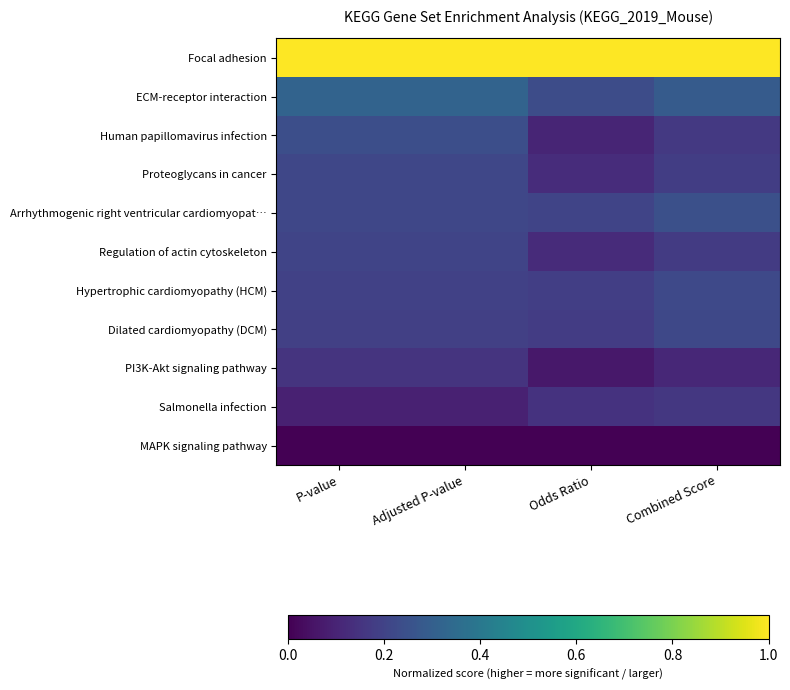

Rank the series at Odds Ratio from highest to lowest value.

Focal adhesion, ECM-receptor interaction, Arrhythmogenic right ventricular cardiomyopat…, Hypertrophic cardiomyopathy (HCM), Dilated cardiomyopathy (DCM), Salmonella infection, Proteoglycans in cancer, Regulation of actin cytoskeleton, Human papillomavirus infection, PI3K-Akt signaling pathway, MAPK signaling pathway